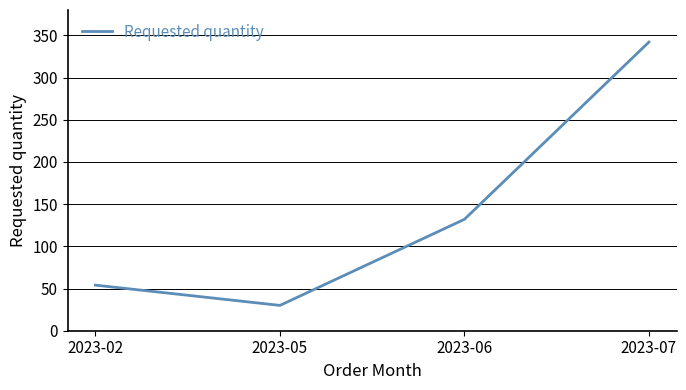

Reading left to right, transcribe all the data shown in this chart.

54	30	132	342